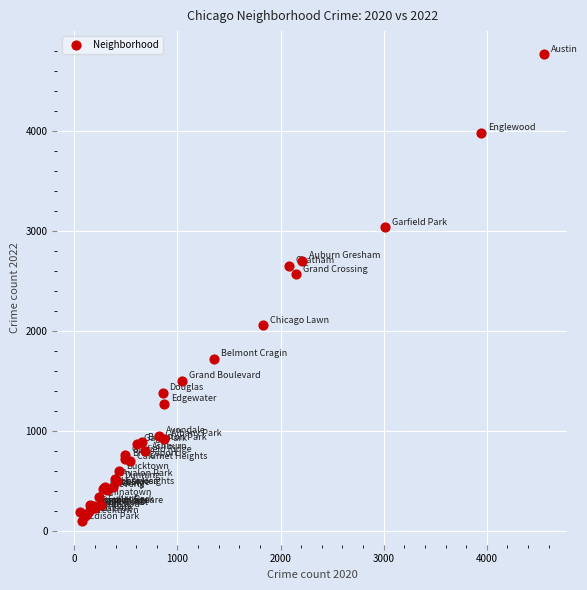

What Y value in the scatter plot is closest to 2430?

2566